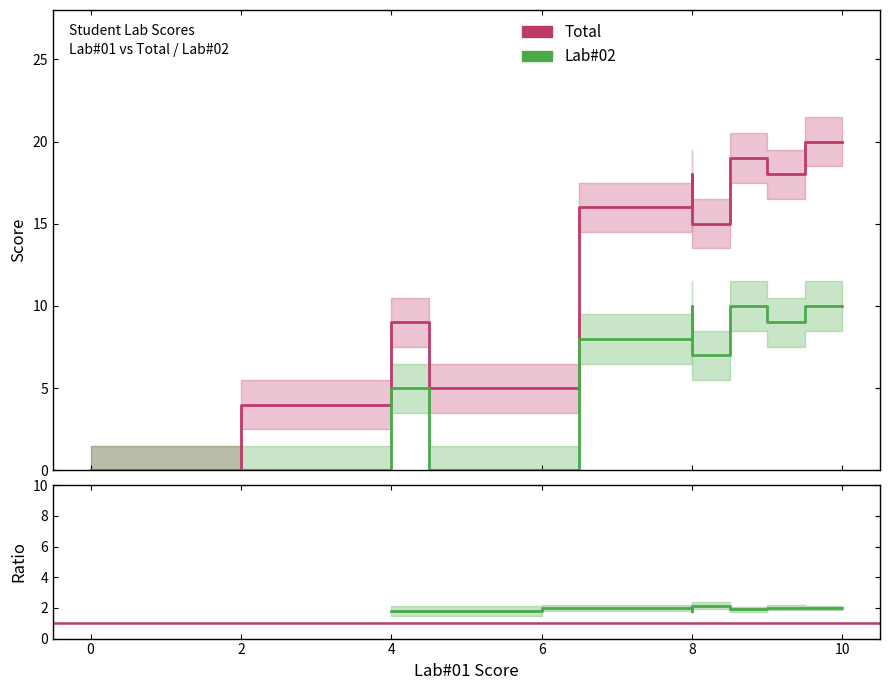

Which series ends up on top after the final intersection of Lab#02 and Lab#01?

Lab#01